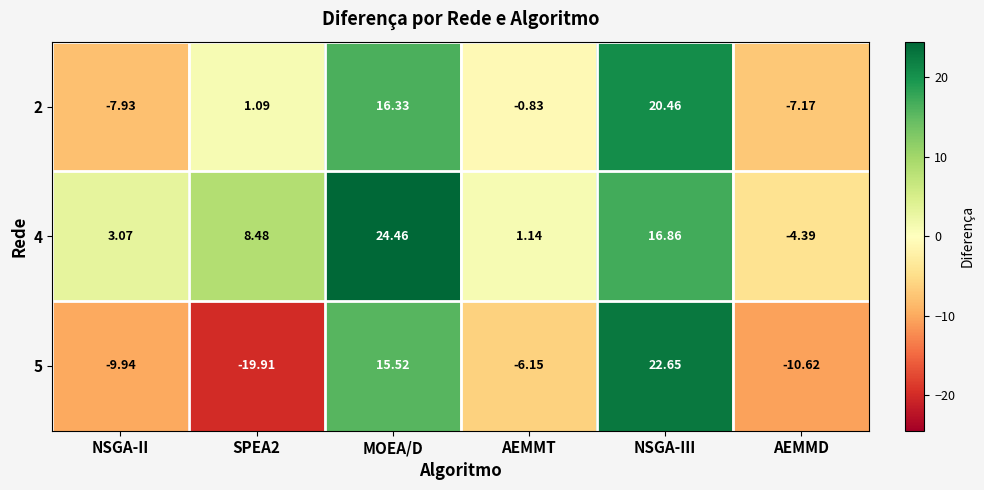

Rank the series at NSGA-III from lowest to highest value.

4, 2, 5